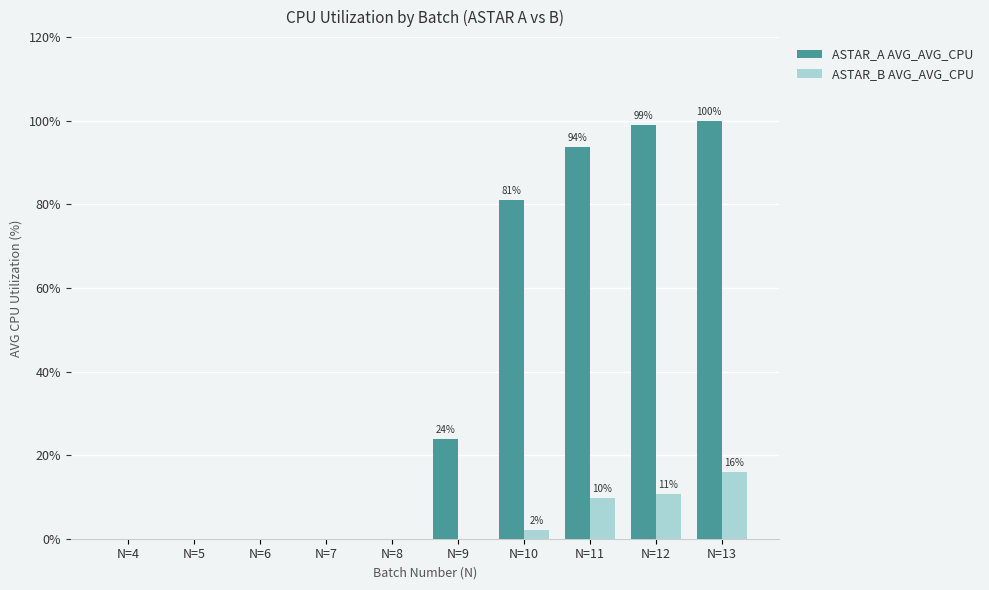

What is the average value of the ASTAR_A AVG_AVG_CPU series?

39.7